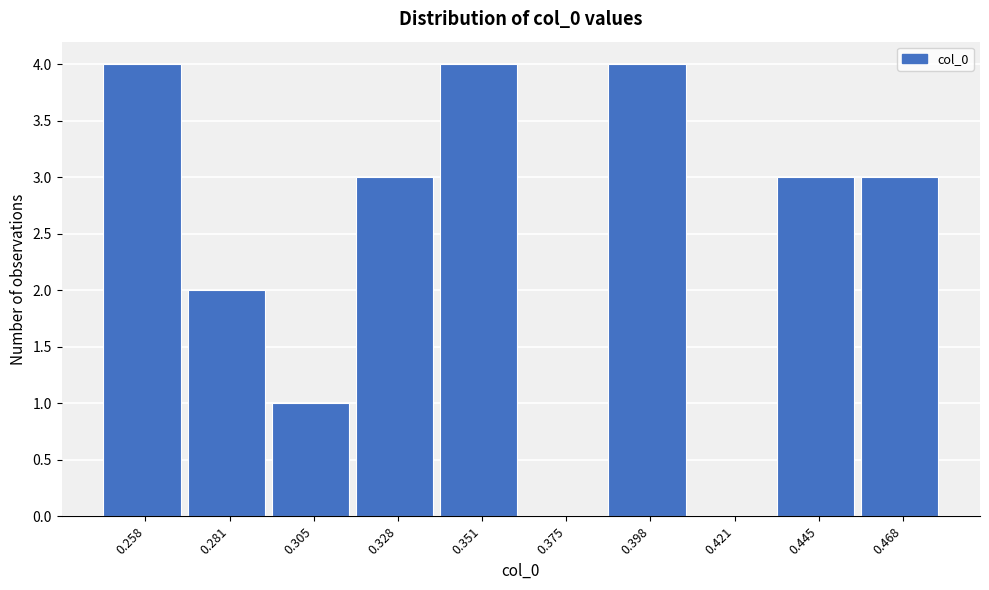

Reading left to right, list all the values displayed in this chart.

0.258=4	0.281=2	0.305=1	0.328=3	0.351=4	0.375=0	0.398=4	0.421=0	0.445=3	0.468=3